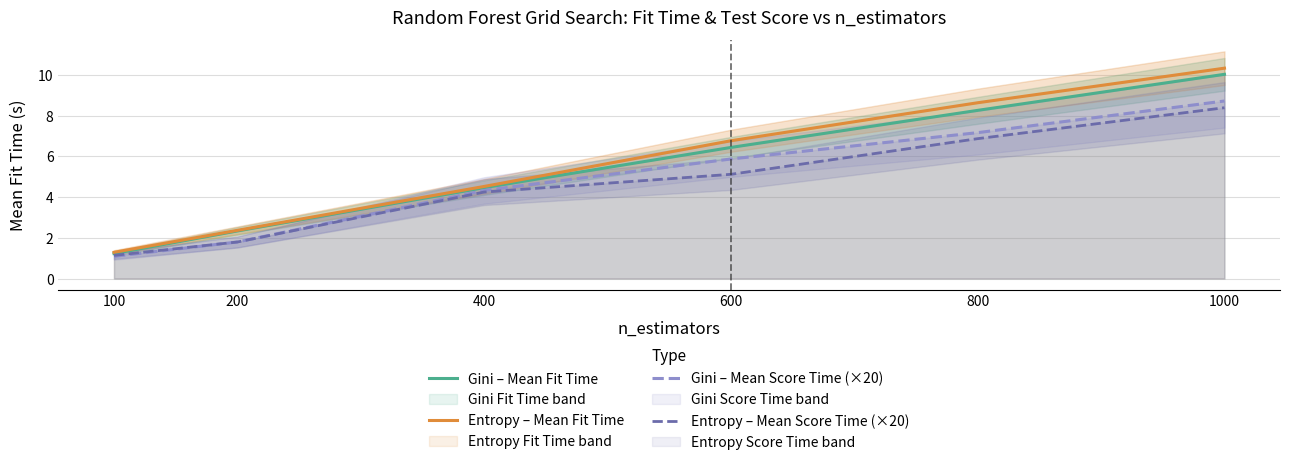

Which series has the largest total across all categories?

Entropy – Mean Fit Time